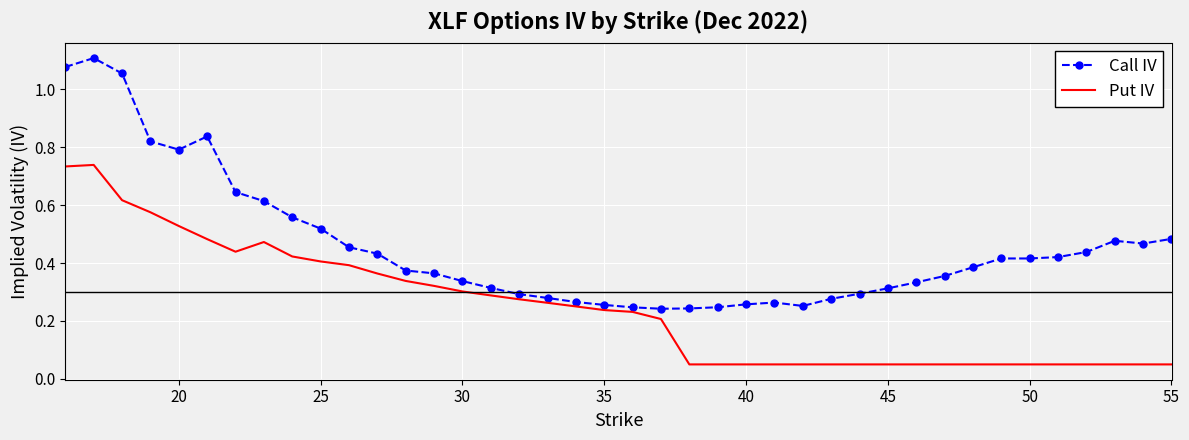

Which series has the largest range (max minus min)?

Call IV